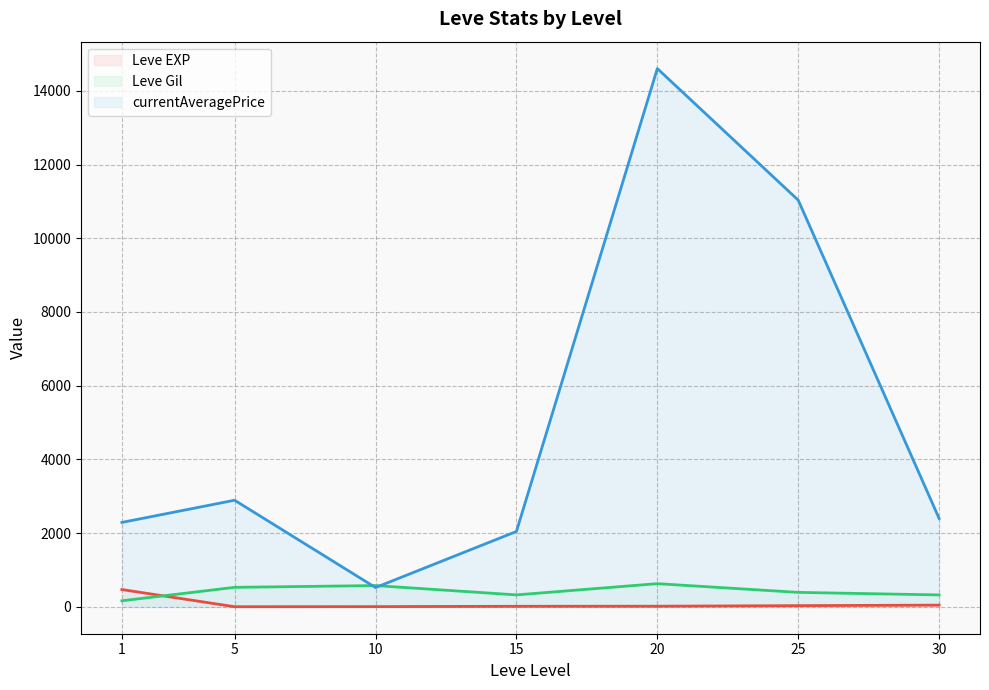

Rank the series by their maximum value, from highest to lowest.

currentAveragePrice (line), Leve Gil (line), Leve EXP (line)